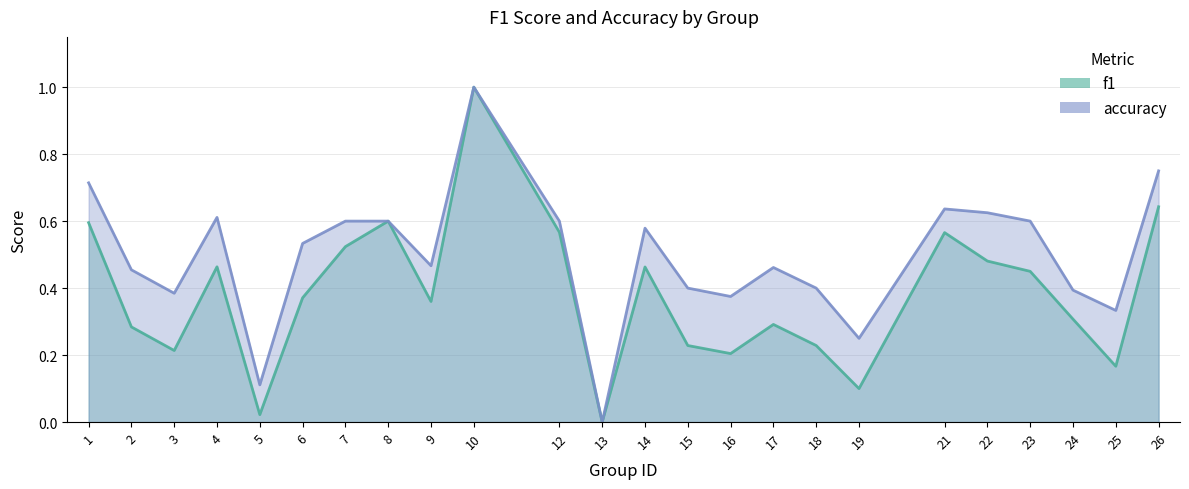

Does the chart display data point markers on the line(s)?

No